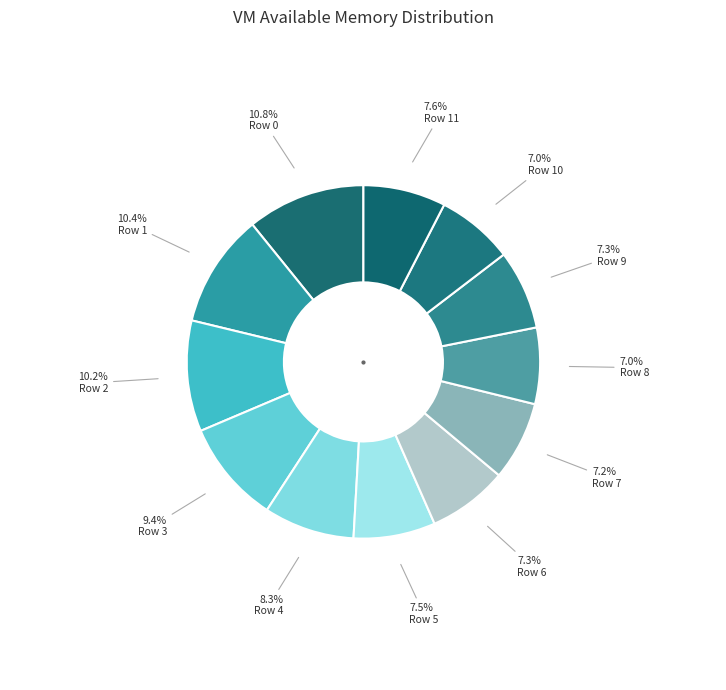

Is Row 3 the majority of the pie?

No